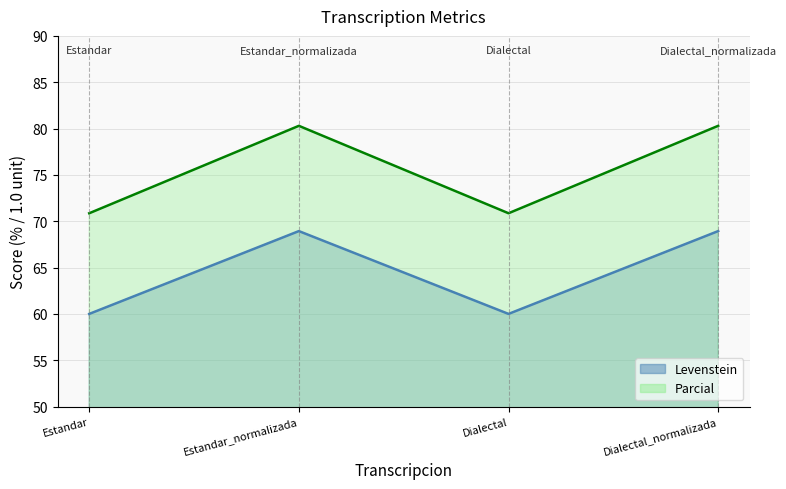

What is the average value of the Levenstein series?

64.5